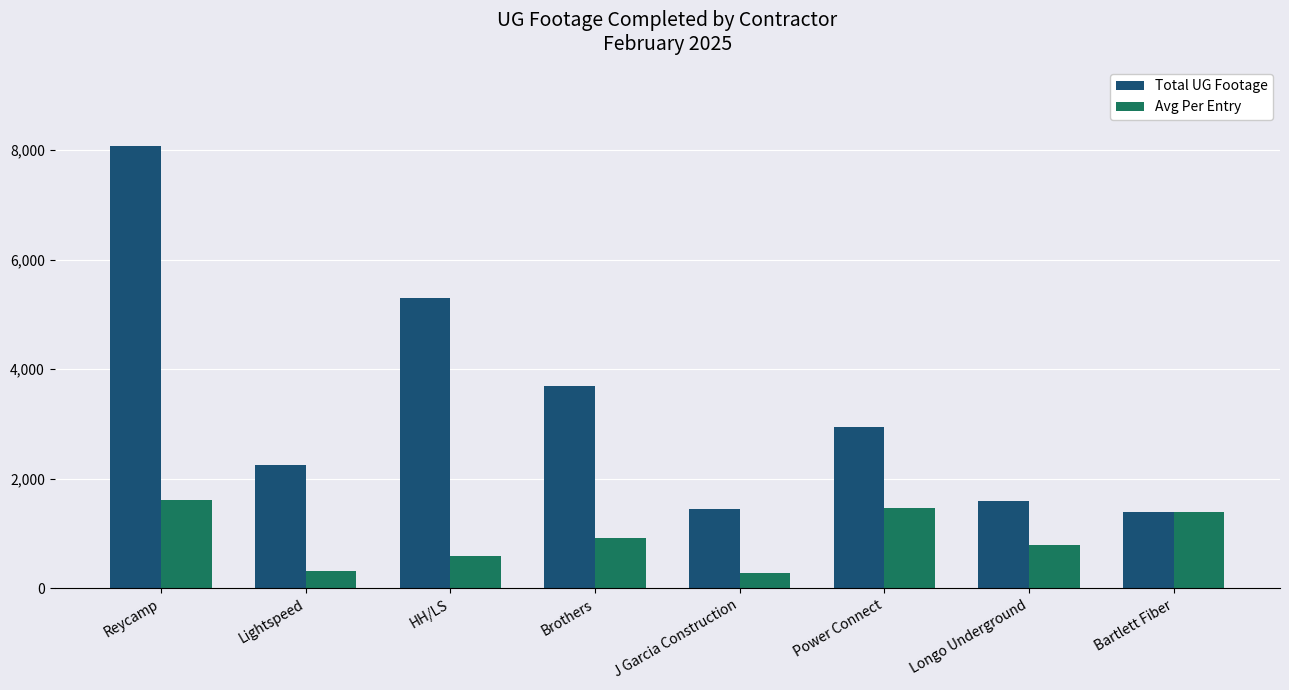

How many bars are there in total?

16